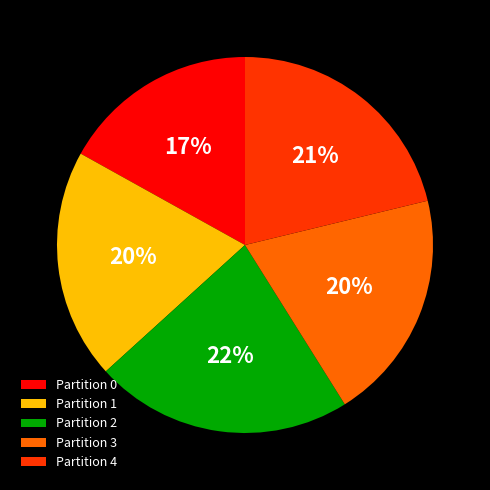

How many segments does this pie chart have?

5